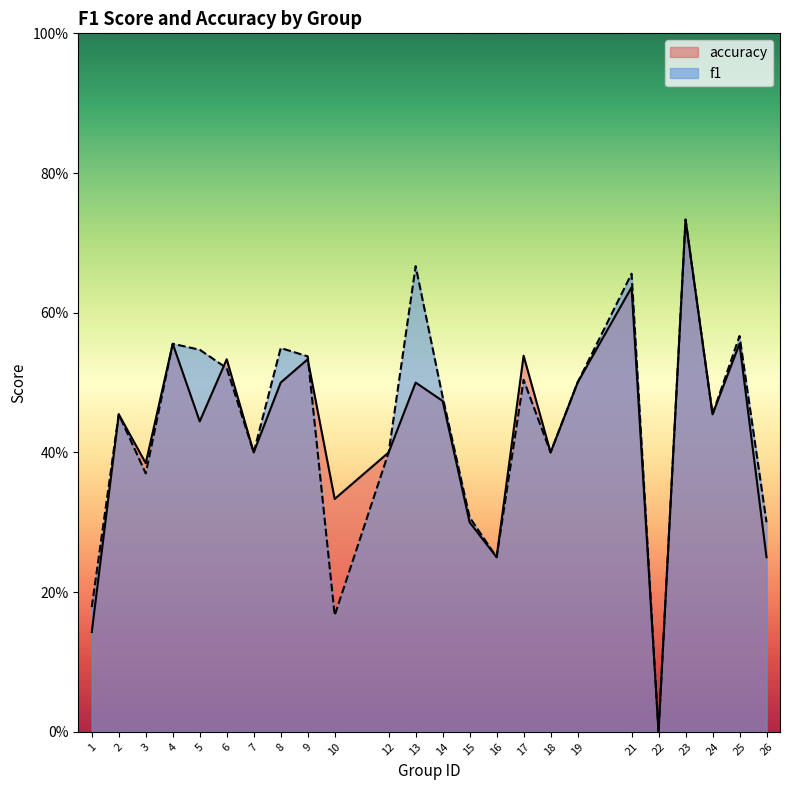

Does the chart display data point markers on the line(s)?

No